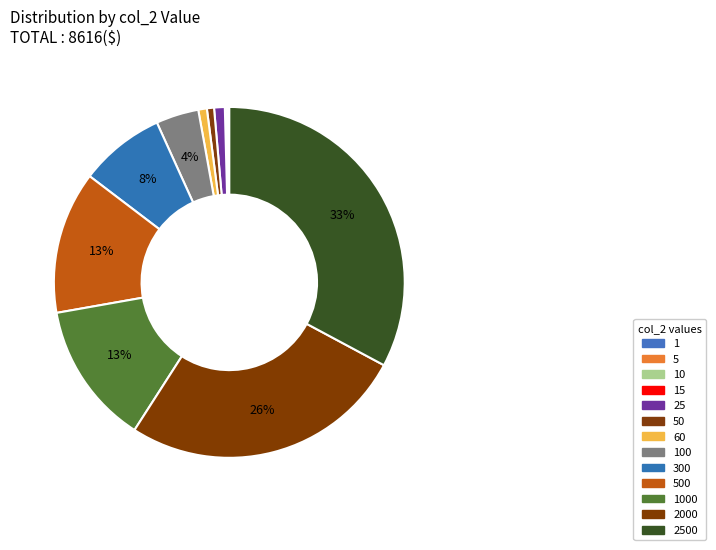

Which slice is the largest?

2500